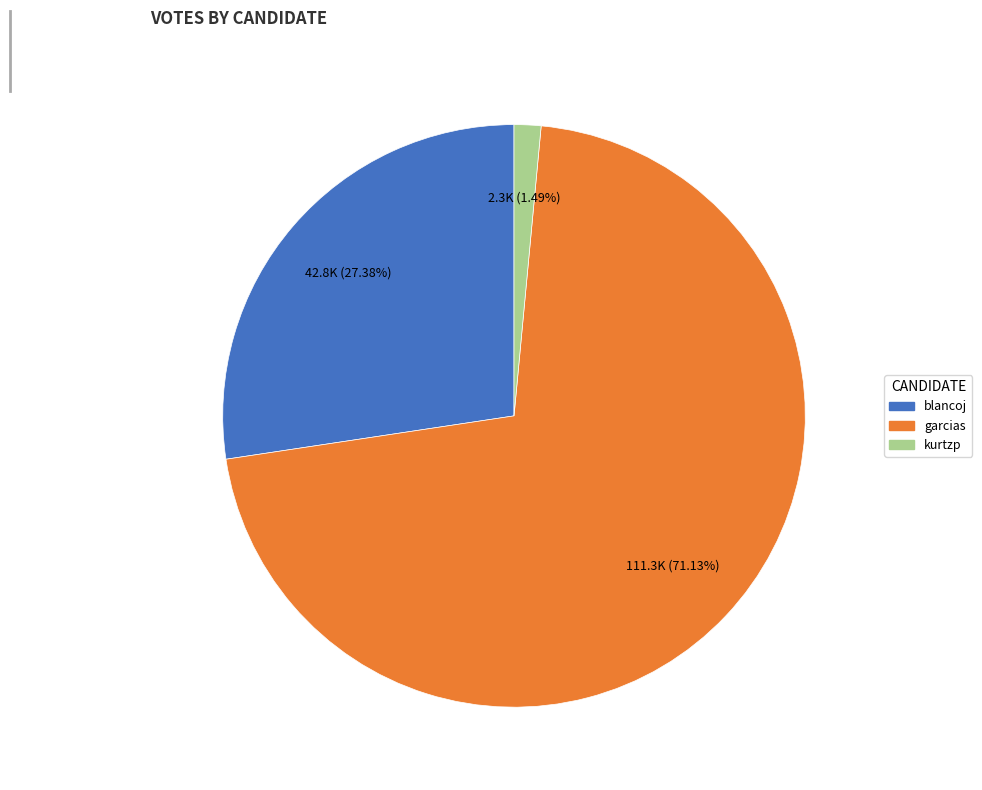

To the nearest percent, what is the combined percentage of kurtzp and garcias?

73%